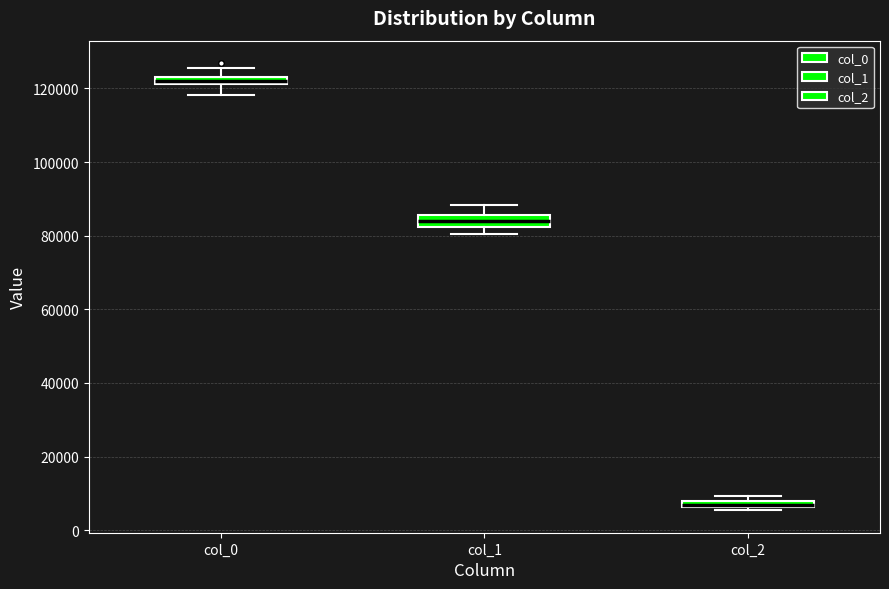

Where is the lower edge of the box for col_1 on the y-axis? The values are not printed on the chart, so give them approximately, as read against the axis.

82000